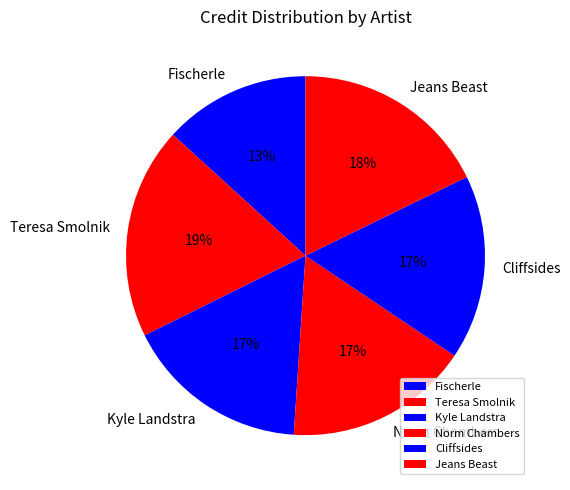

How many slices are in this pie chart?

6